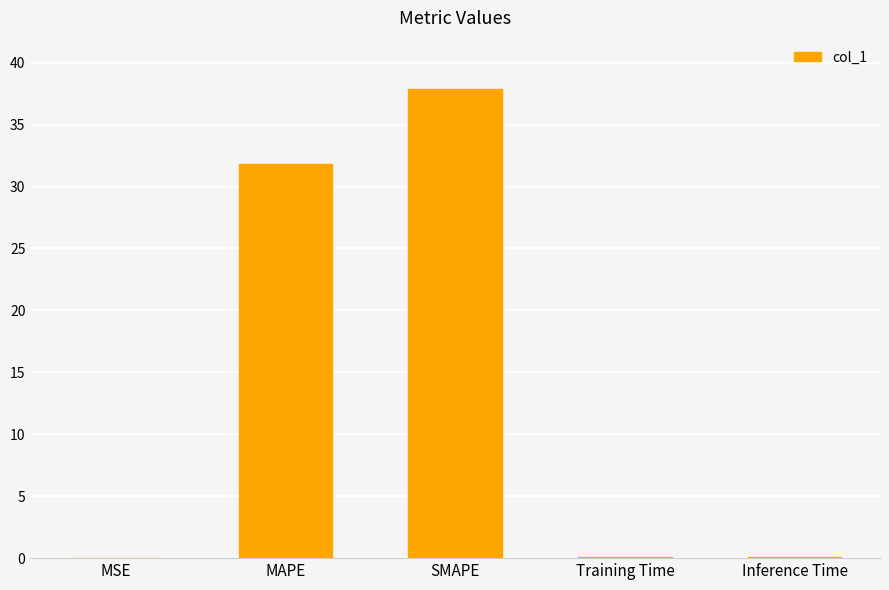

What is the maximum value shown in the chart?

37.9